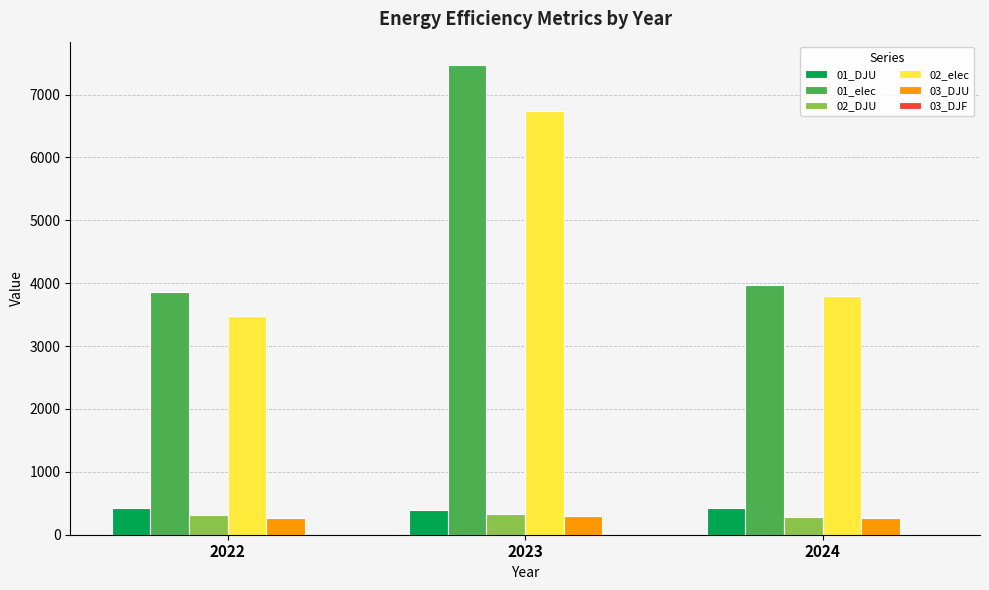

At which category does the chart reach its peak across all series?

2023